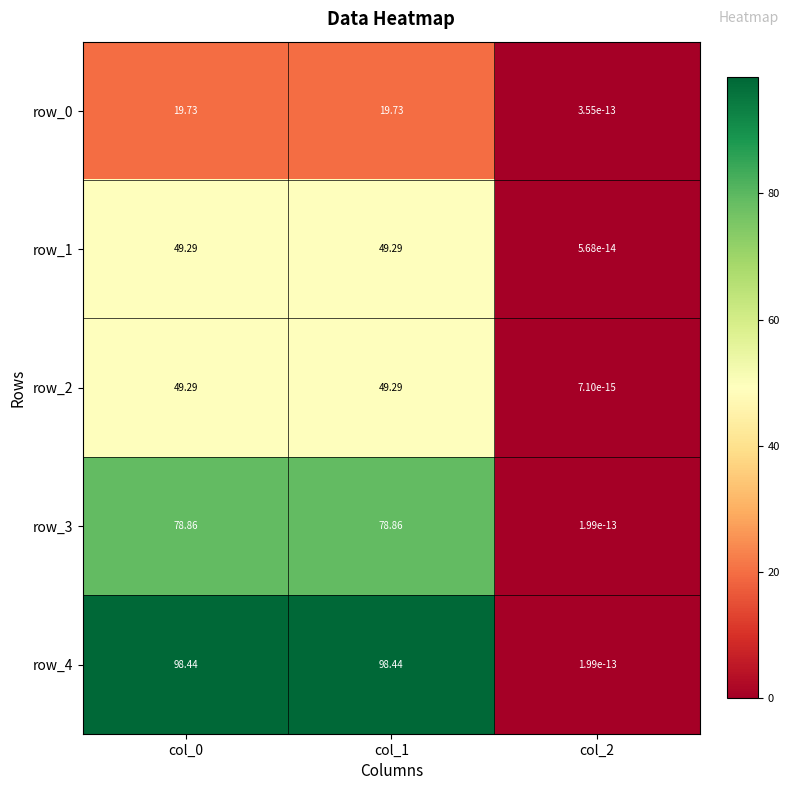

Is it true that row_4 equals 98.4 at col_1?

True